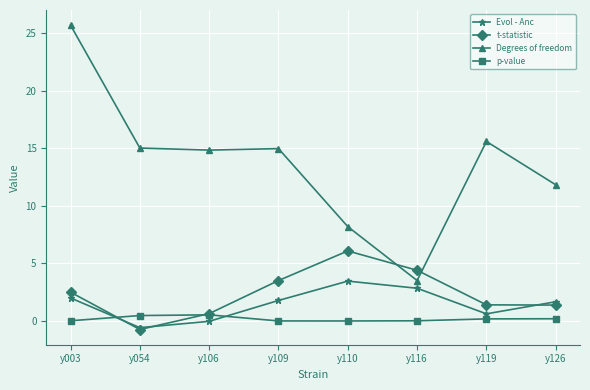

True or false: Degrees of freedom has more than 0 interior local peaks.

True